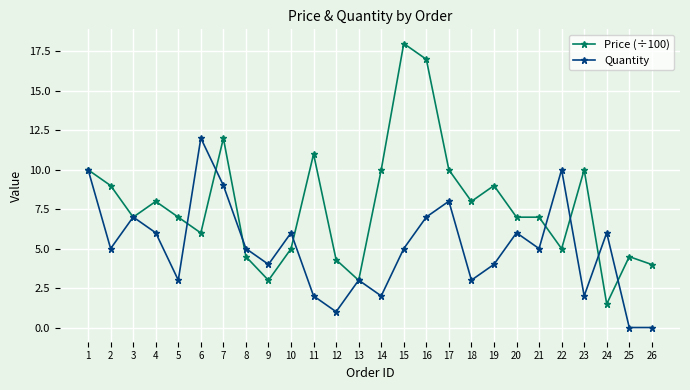

What is the difference between the highest and lowest values at 9?

1.0